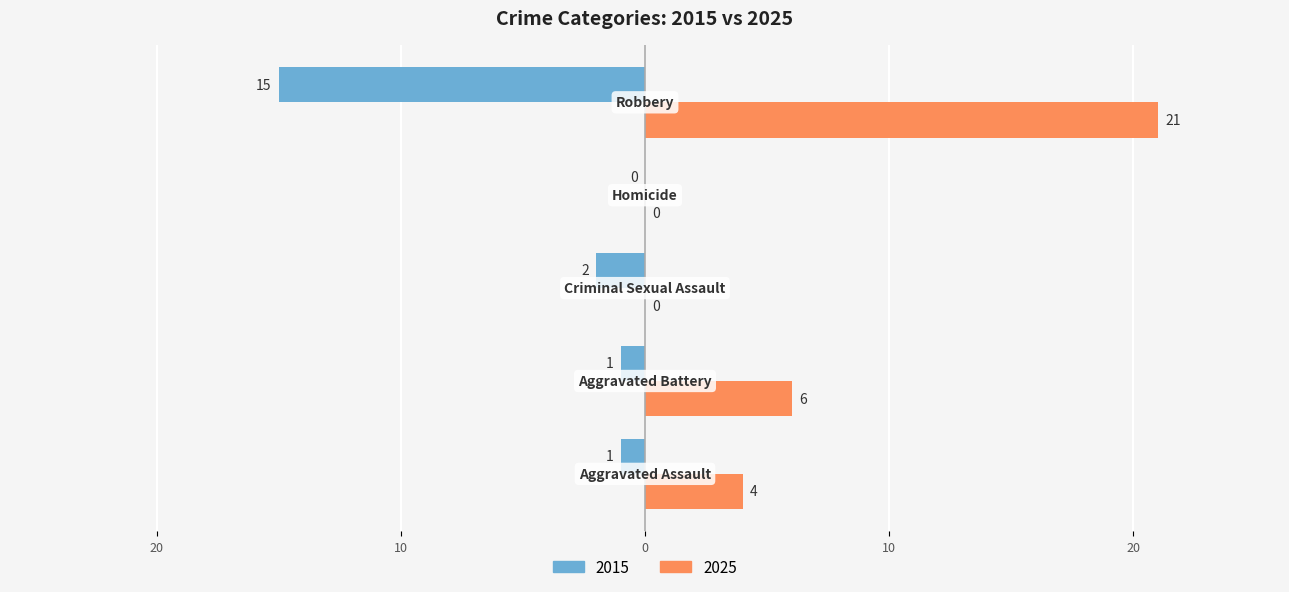

Reading left to right, extract all data points from this chart.

Left (earlier years avg): Aggravated Assault=-1	Aggravated Battery=-1	Criminal Sexual Assault=-2	Homicide=0	Robbery=-15
Right (recent years avg): Aggravated Assault=4	Aggravated Battery=6	Criminal Sexual Assault=0	Homicide=0	Robbery=21